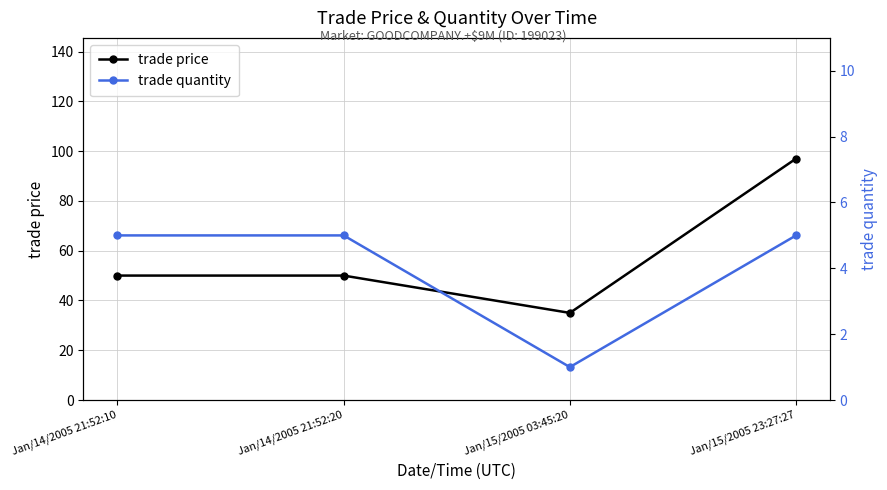

Reading right to left, transcribe all the data shown in this chart.

trade price: Jan/15/2005 23:27:27=97	Jan/15/2005 03:45:20=35	Jan/14/2005 21:52:20=50	Jan/14/2005 21:52:10=50
trade quantity: Jan/15/2005 23:27:27=5	Jan/15/2005 03:45:20=1	Jan/14/2005 21:52:20=5	Jan/14/2005 21:52:10=5